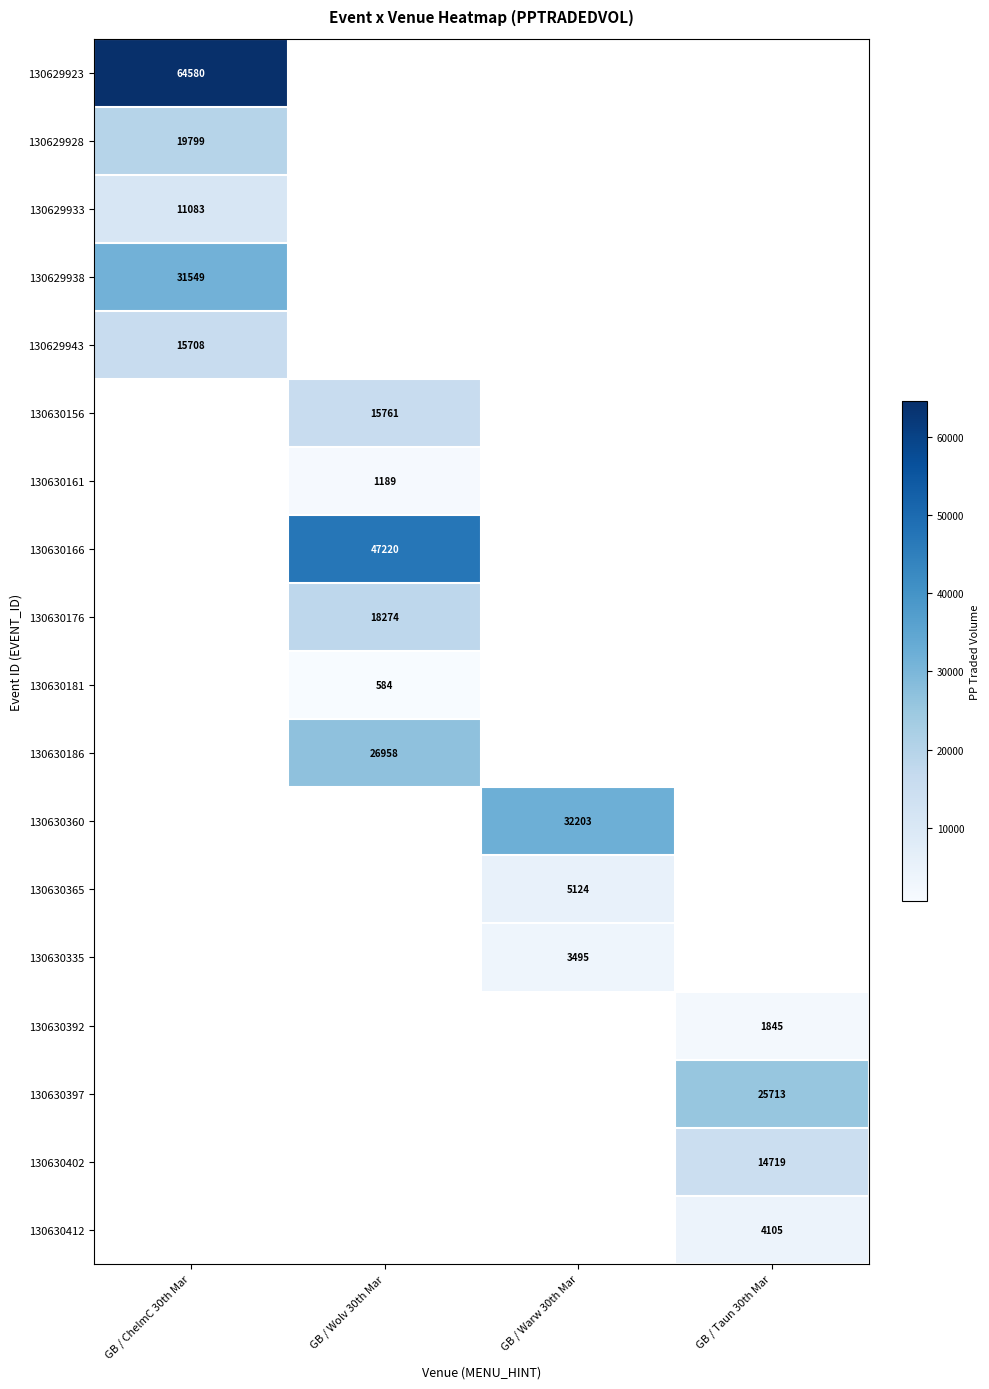

The 130630186 series shows 8942.3 at GB / Wolv 30th Mar. True or false?

False